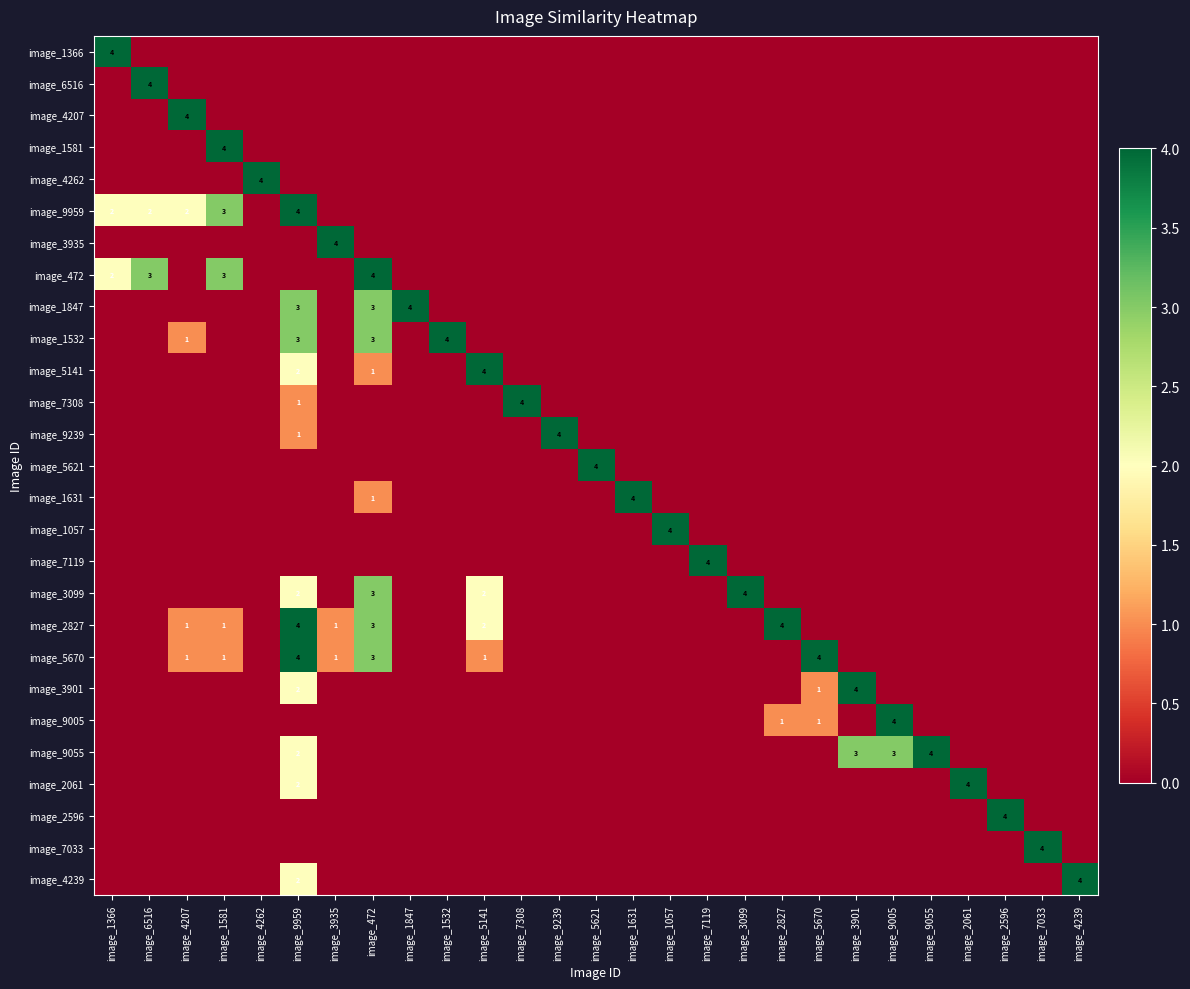

What is the maximum value shown in the chart?

4